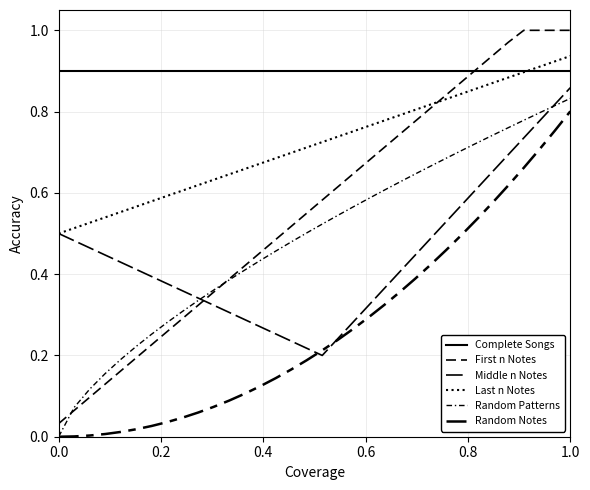

Does the chart display data point markers on the line(s)?

No